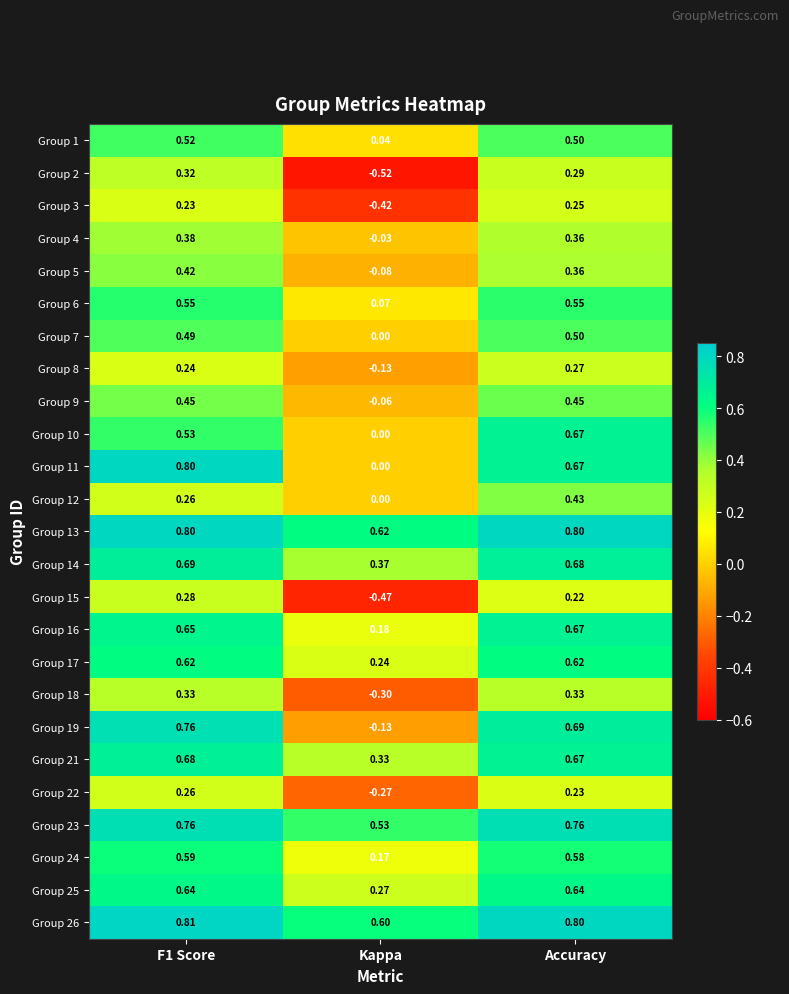

Which series has the largest total across all categories?

Group 13